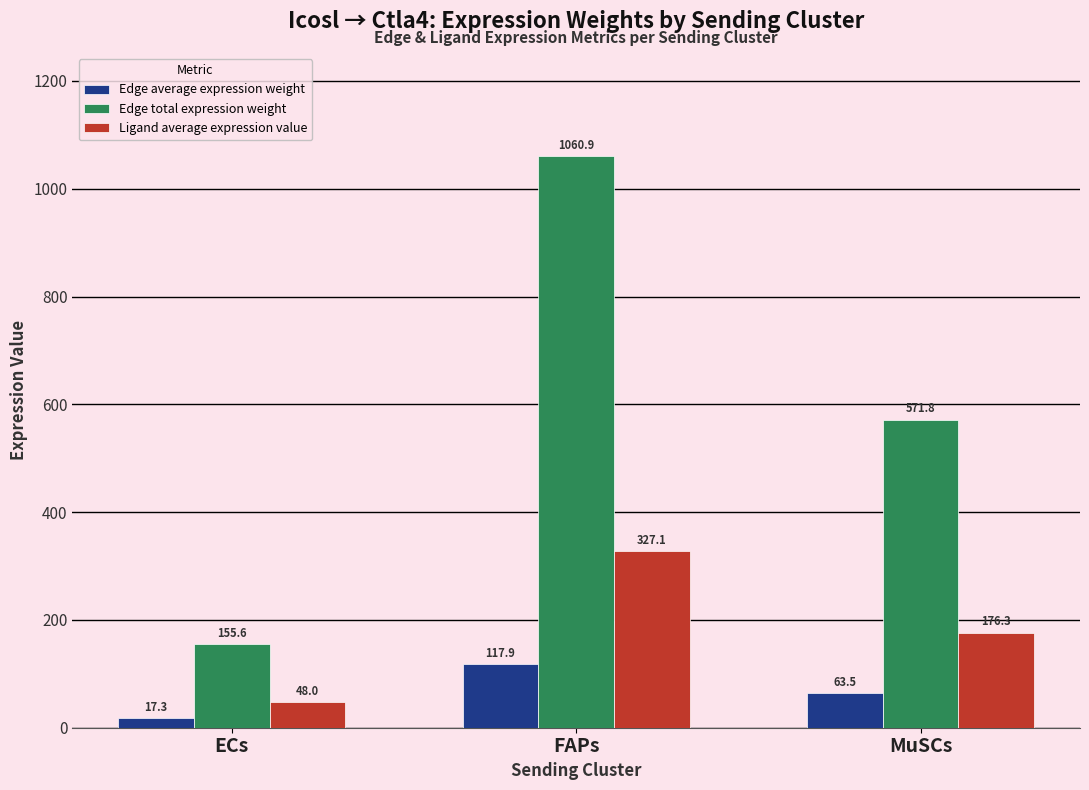

What is the total value across all series at FAPs?

1505.9